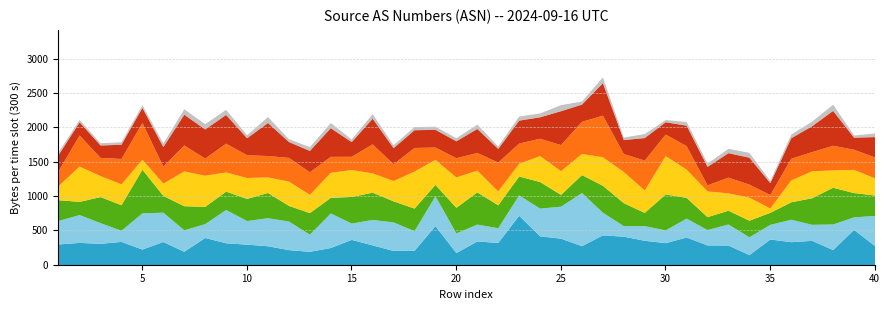

What is the maximum value shown in the chart?

773.4